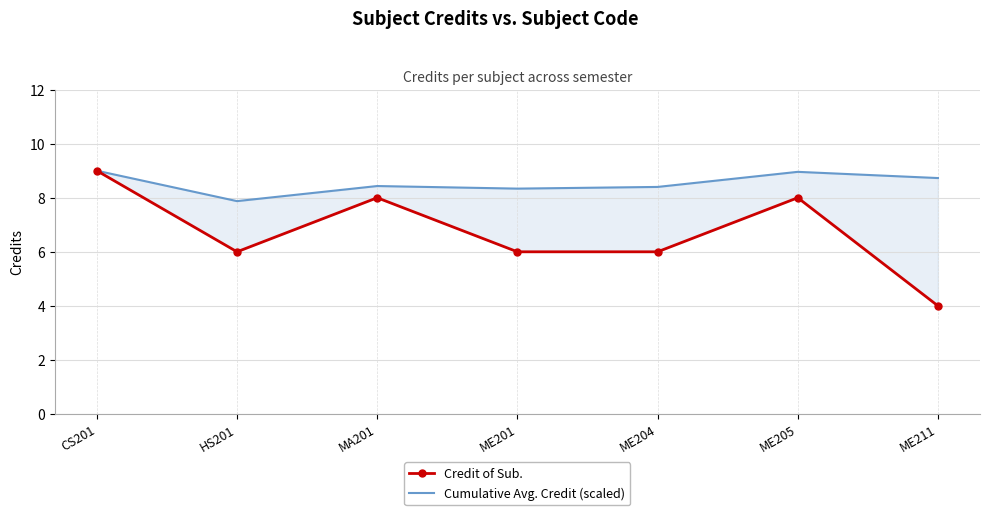

At which label does Cumulative Avg. Credit (scaled) first exceed 8?

CS201